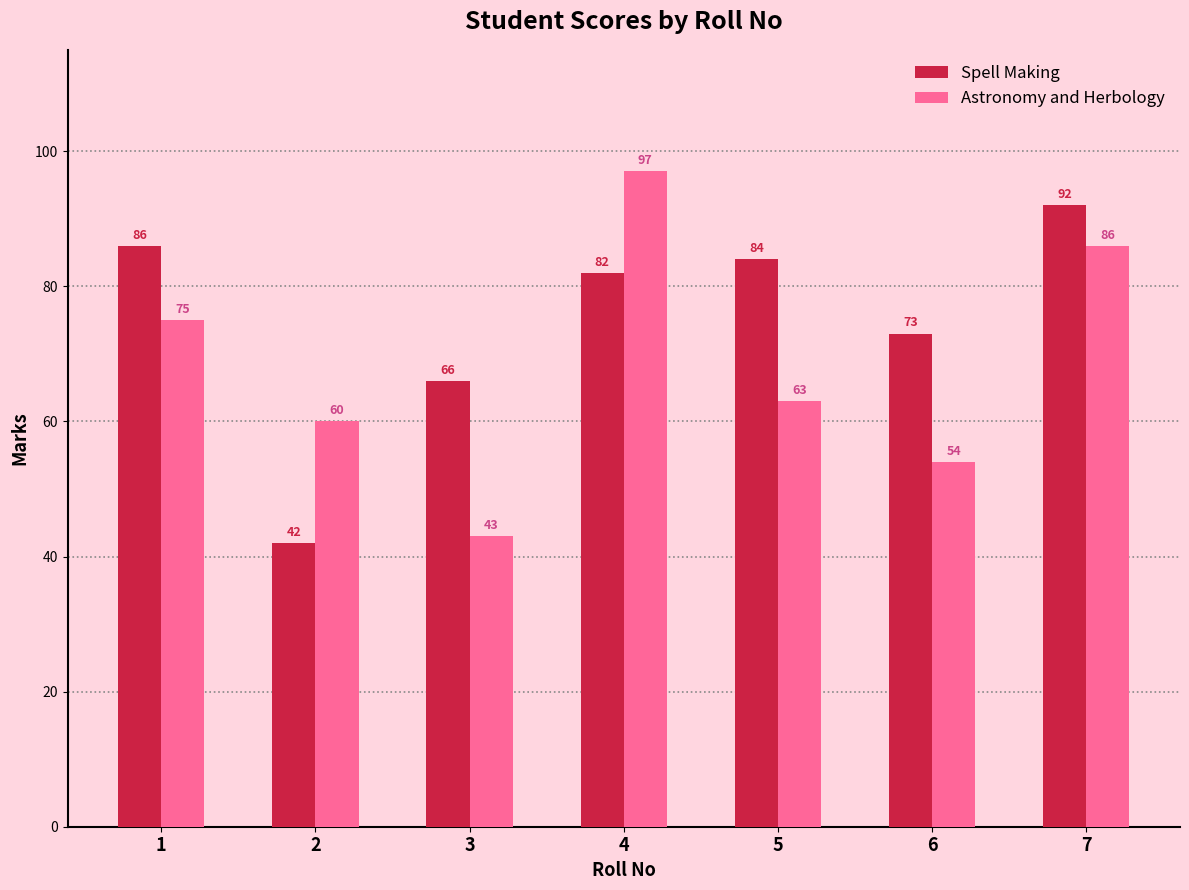

Reading left to right, list all the values displayed in this chart.

Spell Making: 86	42	66	82	84	73	92
Astronomy and Herbology: 75	60	43	97	63	54	86